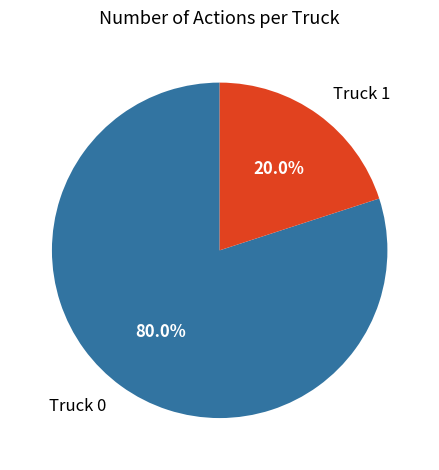

To the nearest percent, what portion does Truck 1 represent?

20%